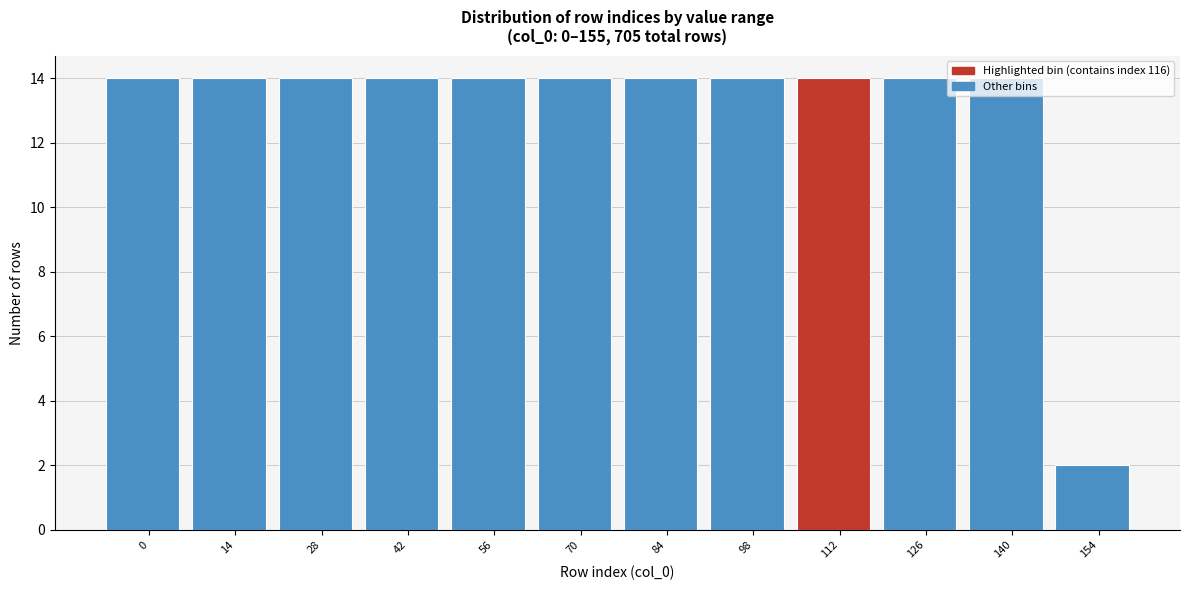

What is the maximum value shown in the chart?

14